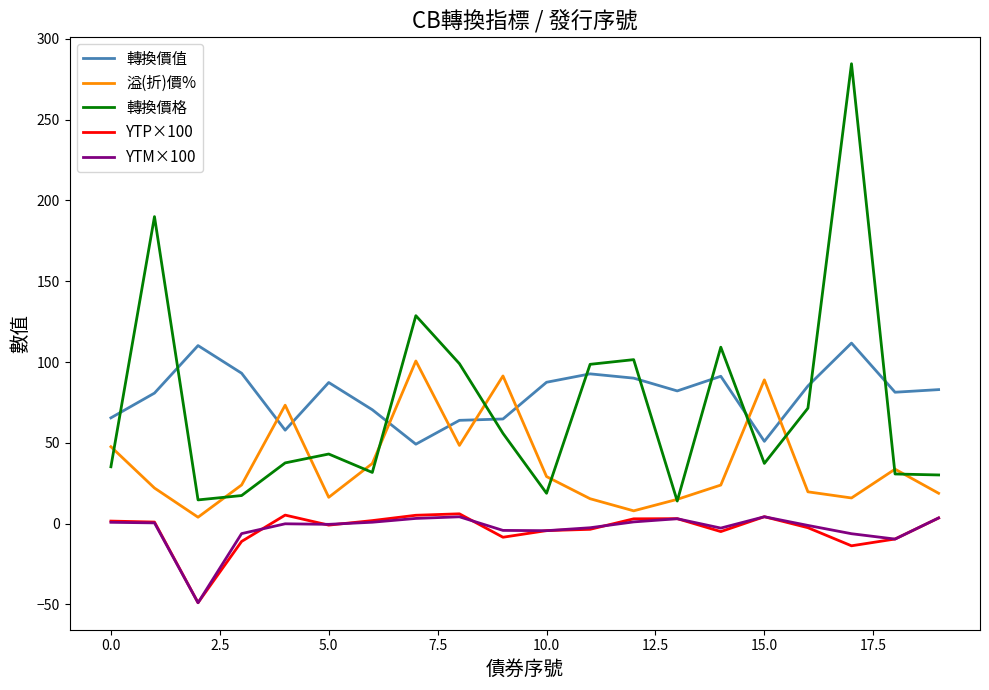

What is the maximum value shown in the chart?

284.6